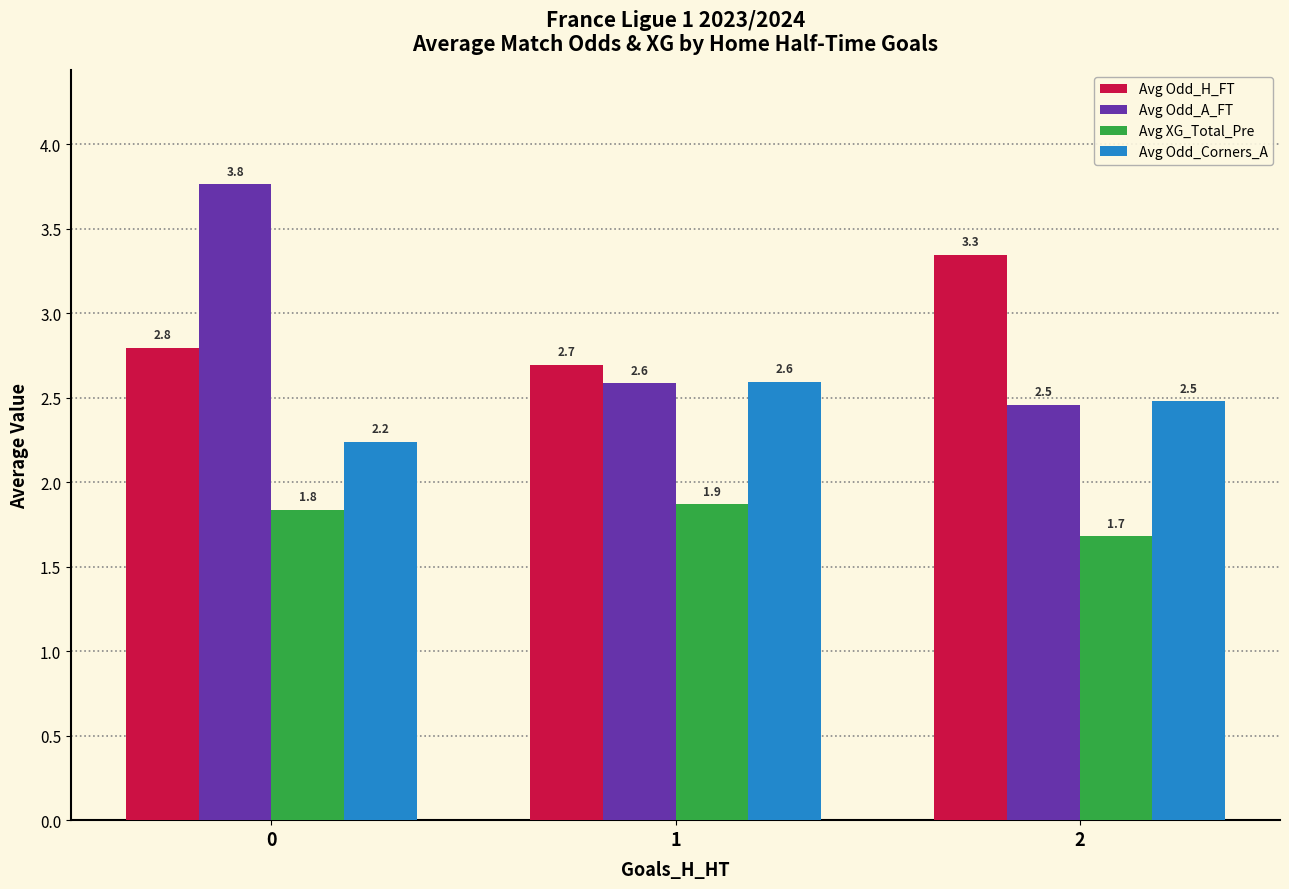

How many bars are there in each group?

4